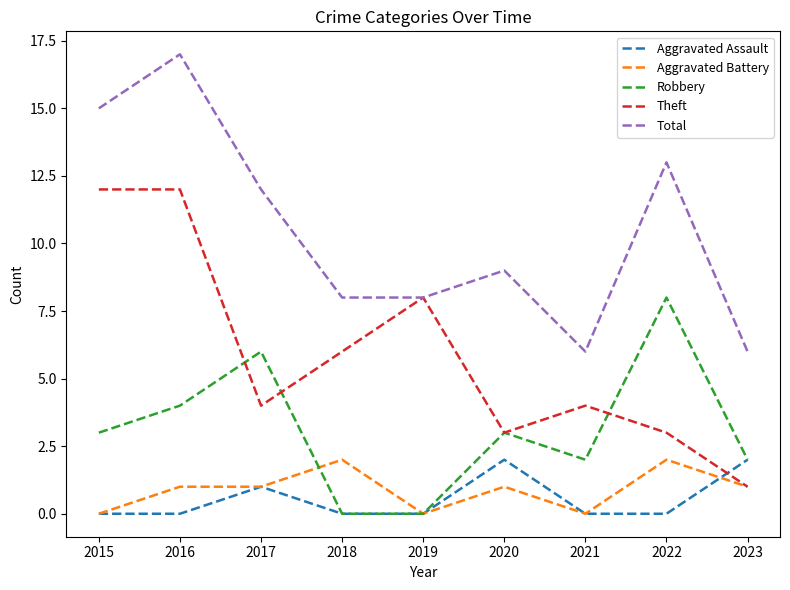

What is the difference between the highest and lowest values at 2021?

6